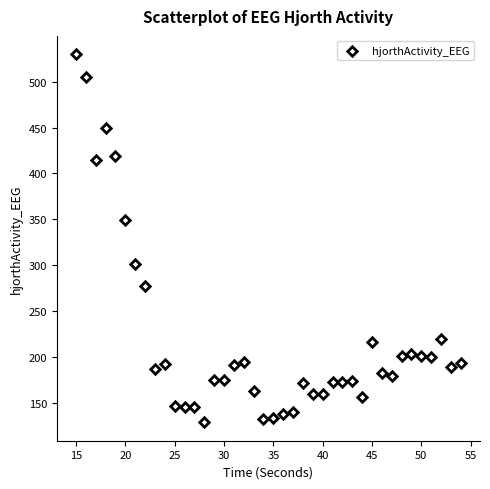

What is the range of Y values (max minus min)?

400.5